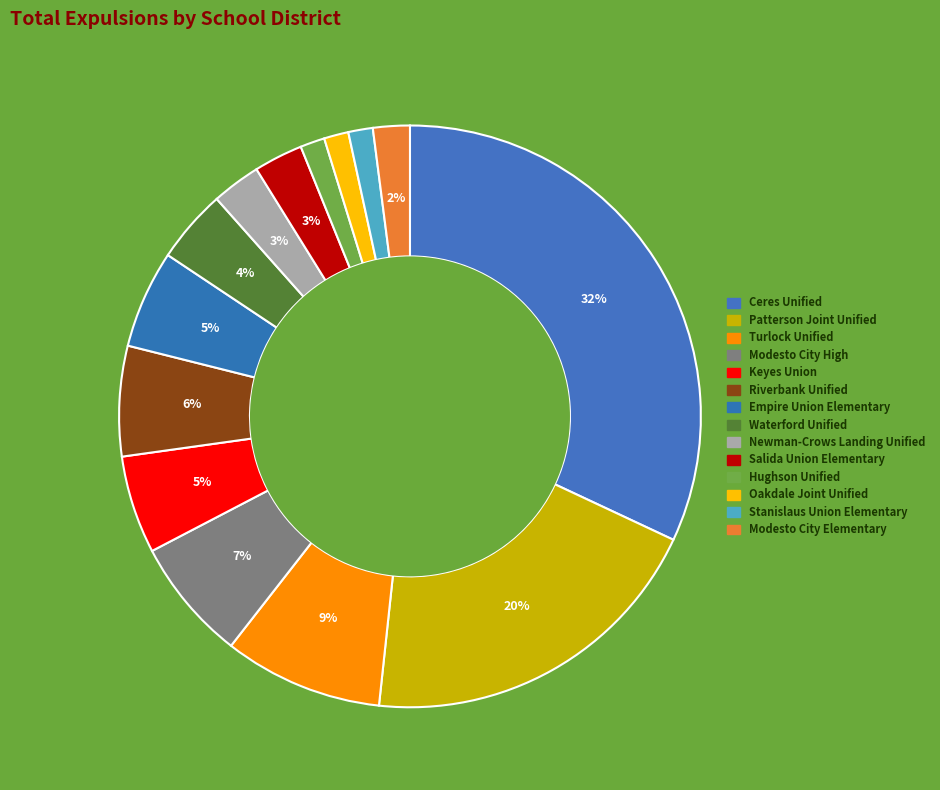

What is the smallest slice in the pie chart?

Hughson Unified